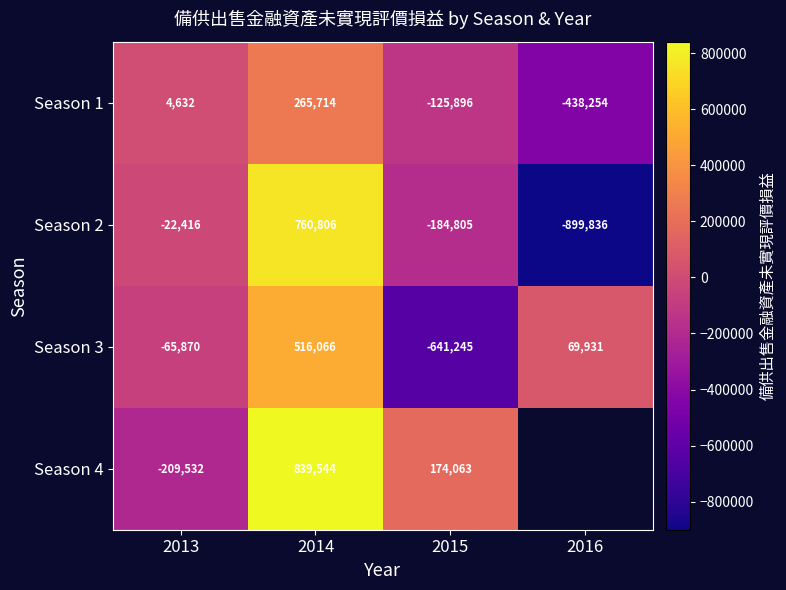

What is the difference between the highest and lowest values at 2015?

815308